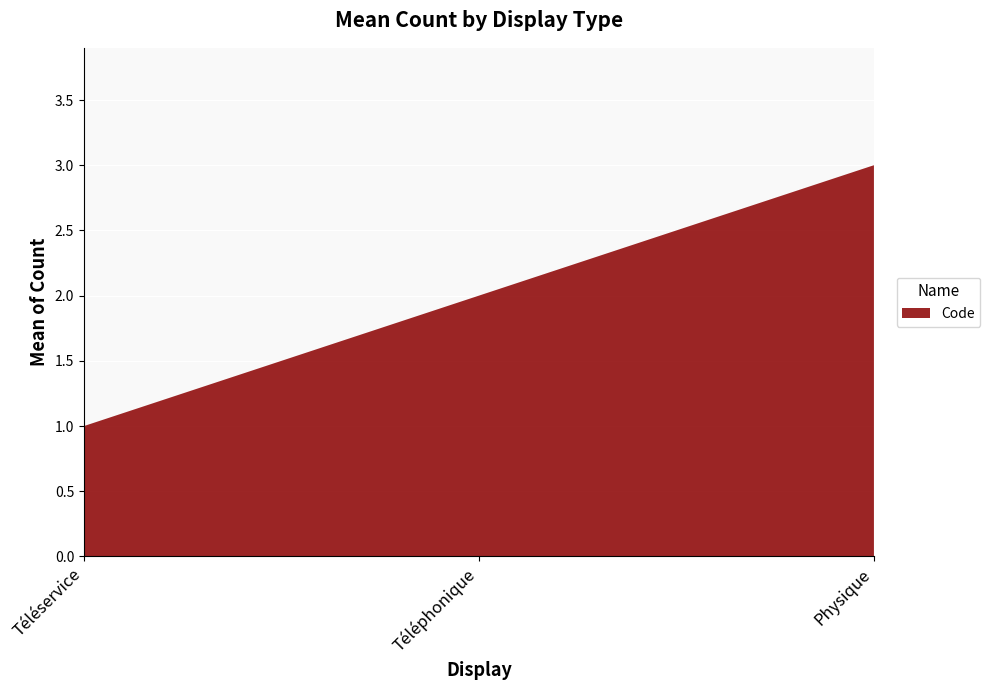

Reading right to left, list all the values displayed in this chart.

Physique=3	Téléphonique=2	Téléservice=1